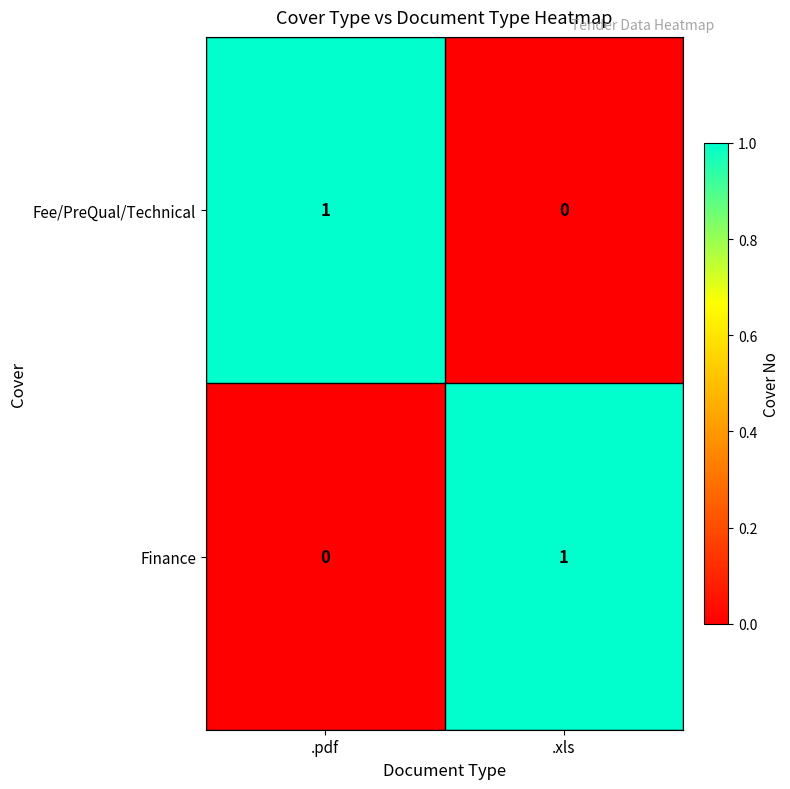

Is it true that Fee/PreQual/Technical equals 0 at .pdf?

False